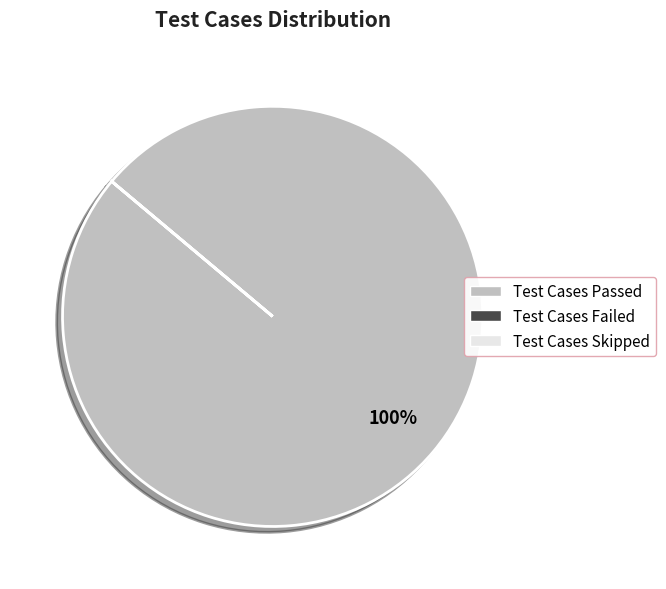

To the nearest percent, what is the average slice percentage?

33%